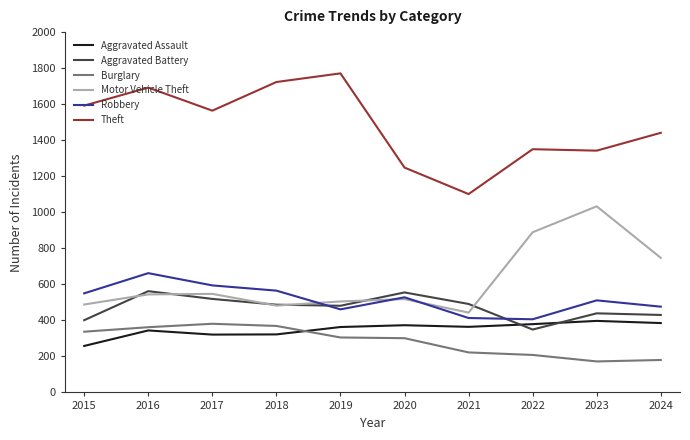

Is this an area chart (filled region under the line)?

No